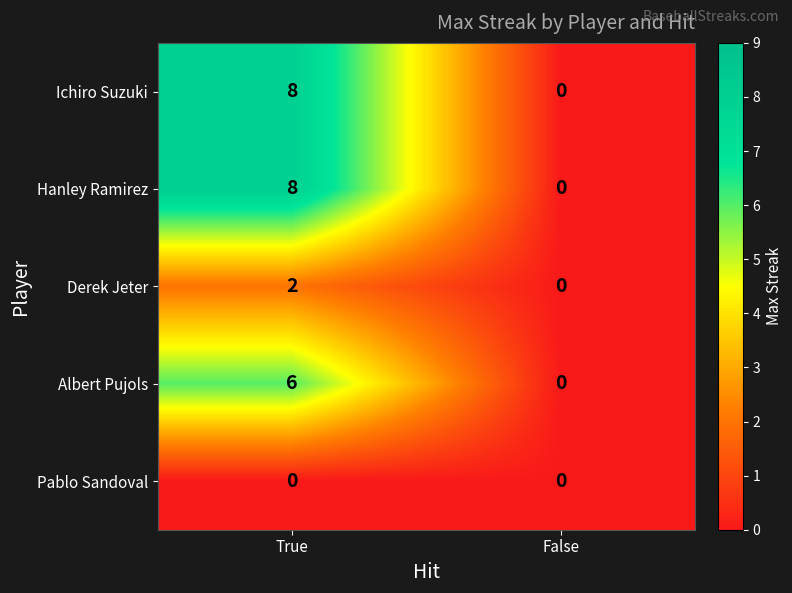

Is the value of Pablo Sandoval at True greater than the value of Hanley Ramirez at True?

No